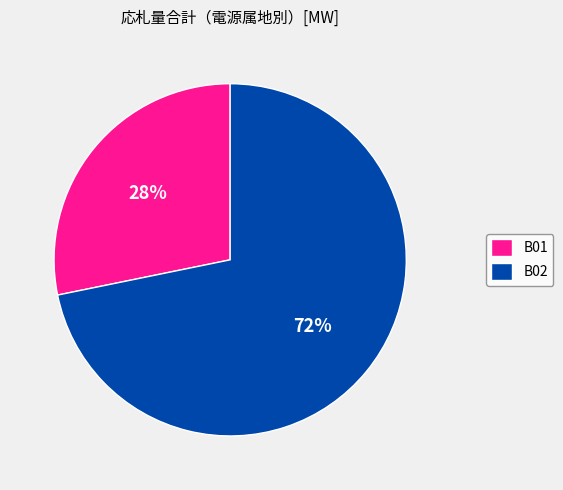

Does B02 represent more than half of the total?

Yes